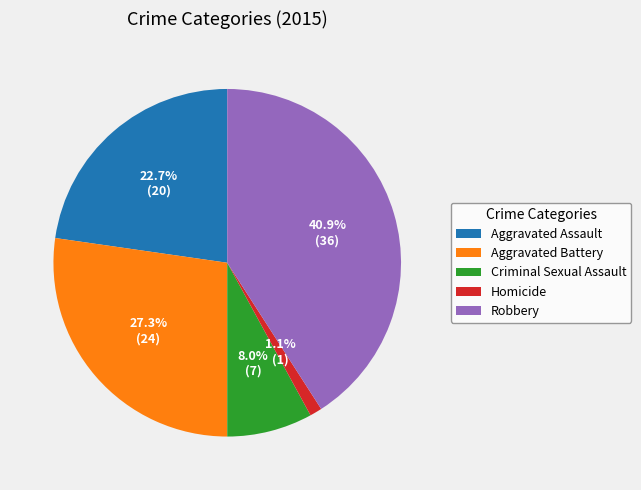

Approximately how many times larger is the value at Criminal Sexual Assault compared to Aggravated Battery?

0.3